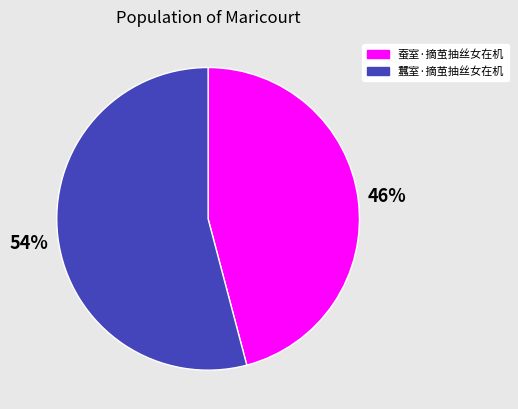

Between 蠶室·摘茧抽丝女在机 and 蚕室·摘茧抽丝女在机, which is larger?

蠶室·摘茧抽丝女在机